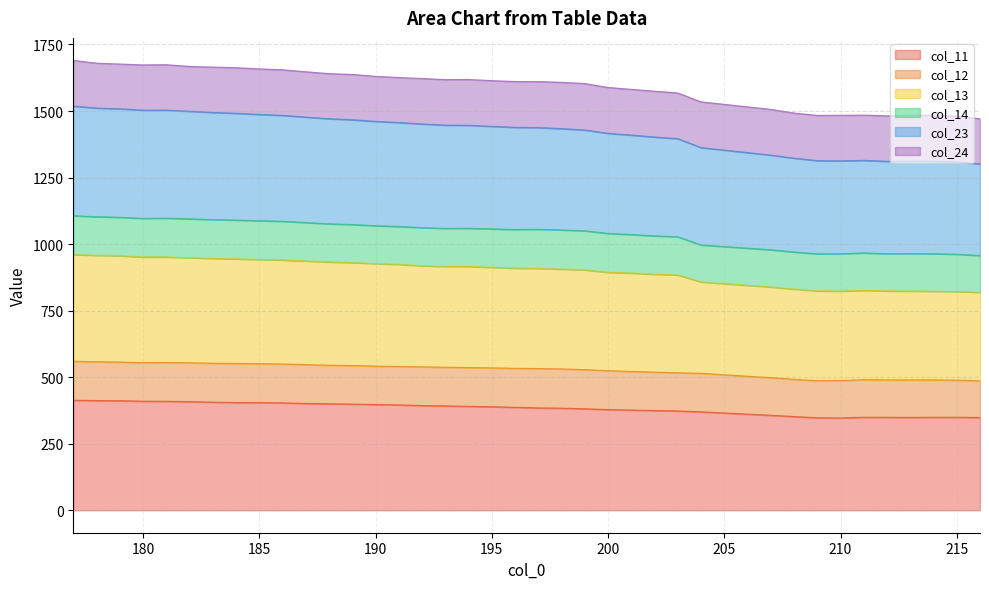

What is the lowest value of the col_11 series?

346.8